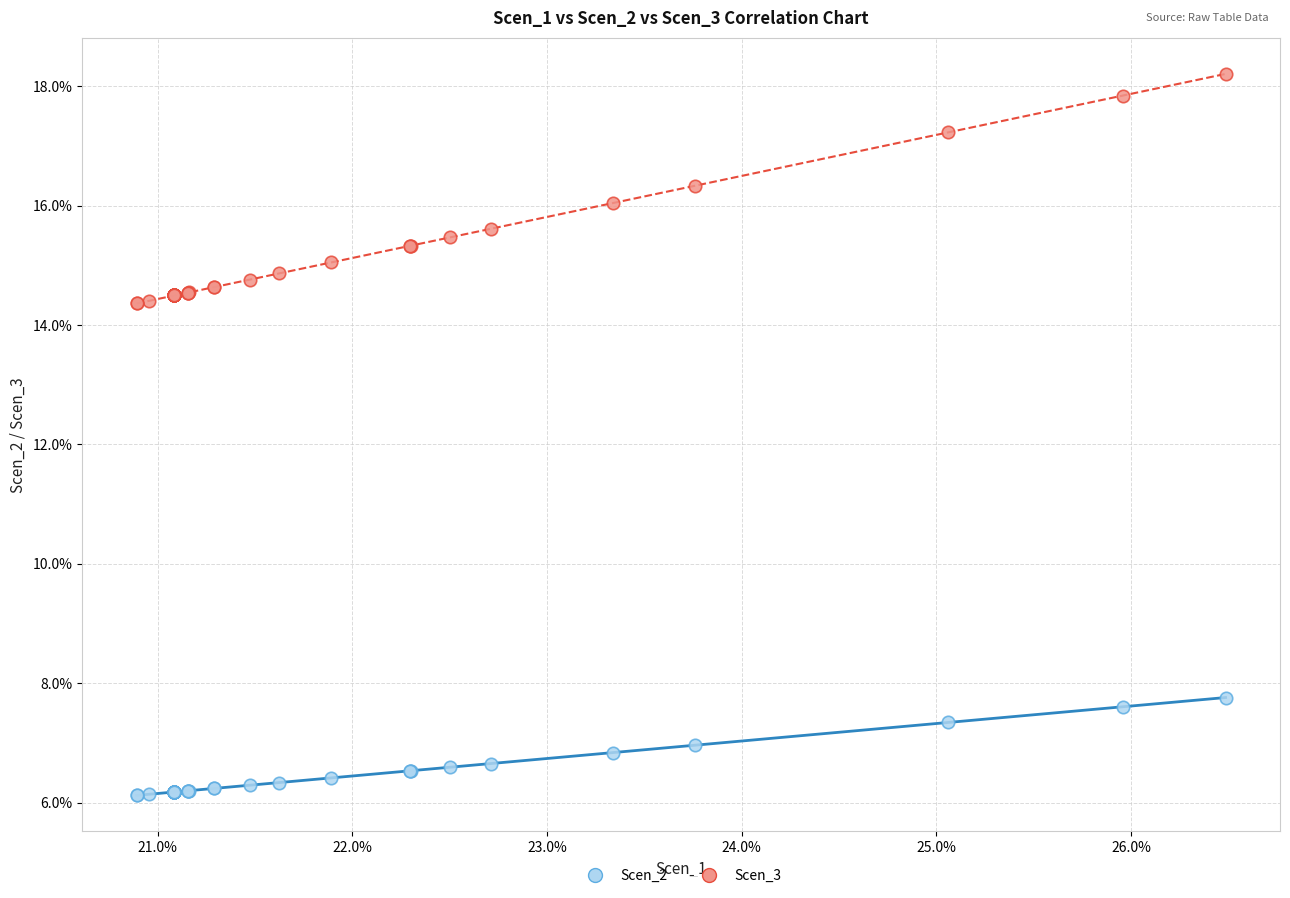

What are all the series names shown in the legend?

Scen_2, Scen_3